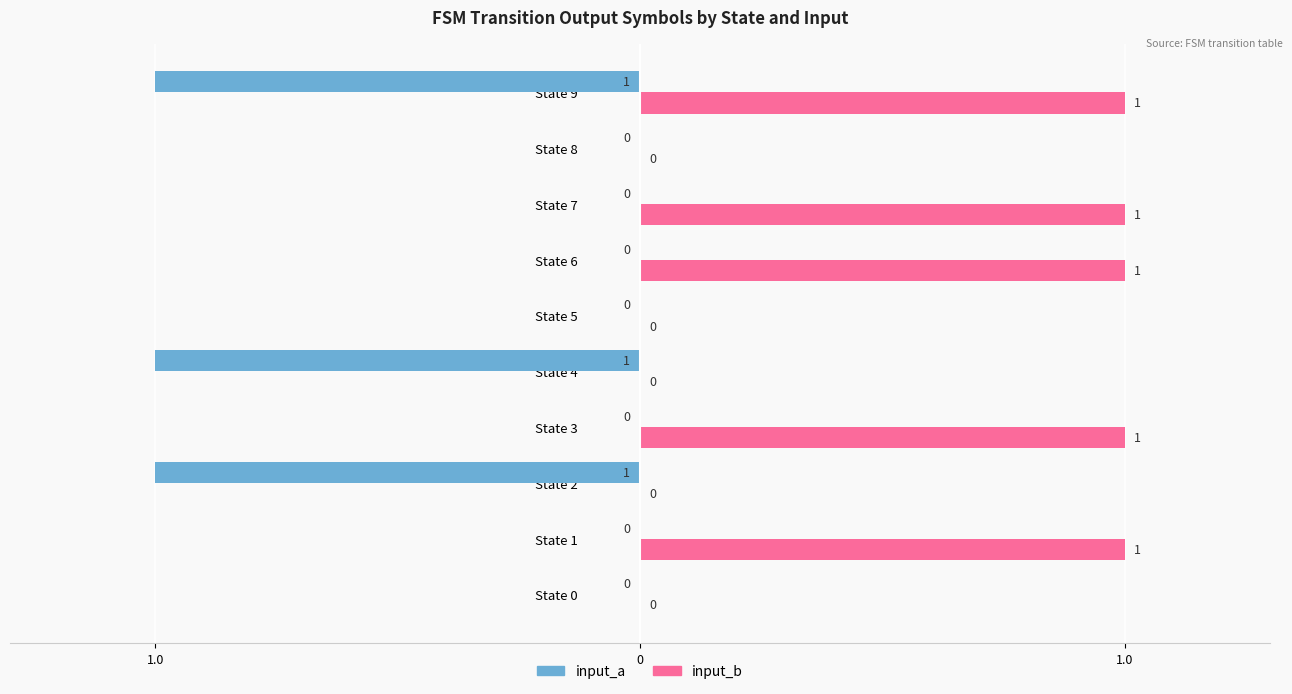

What are all the series names shown in the legend?

input_a, input_b